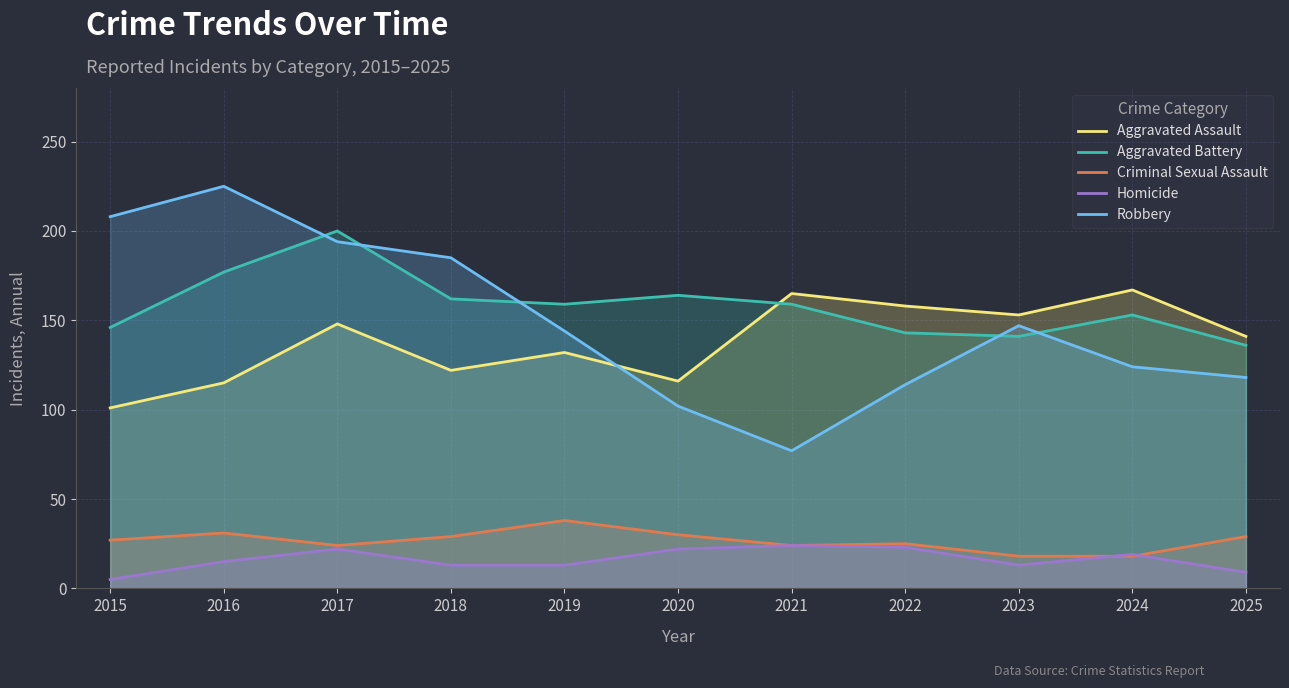

Which category has the highest value across all series?

2016